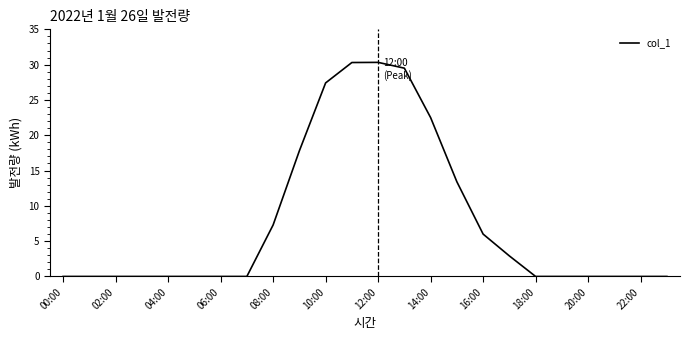

What is the maximum value shown in the chart?

30.3